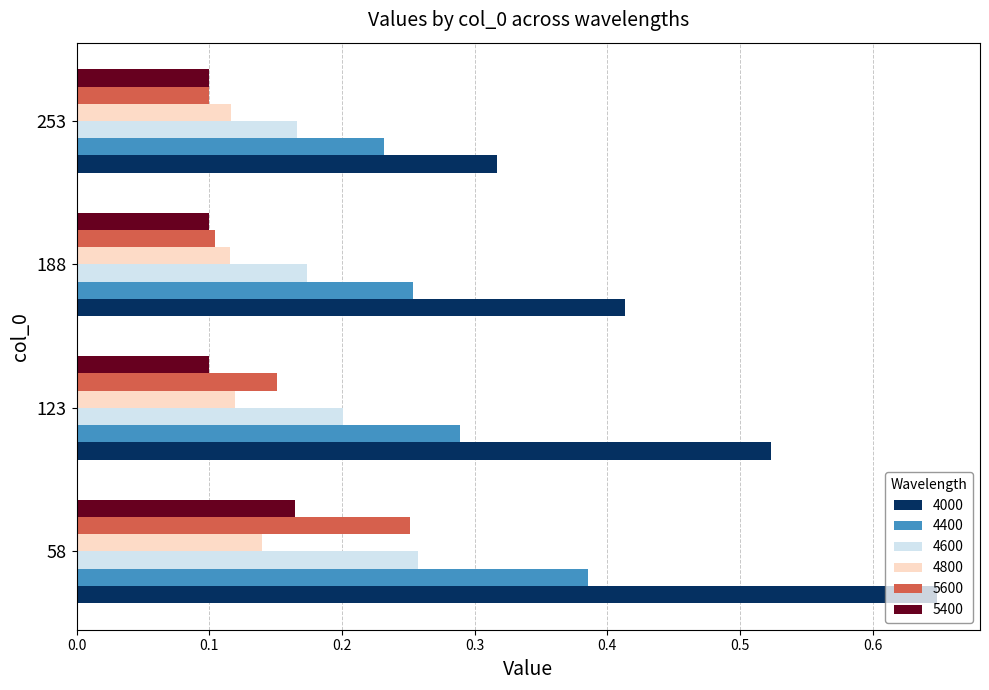

What is the total value across all series at 188?

1.2